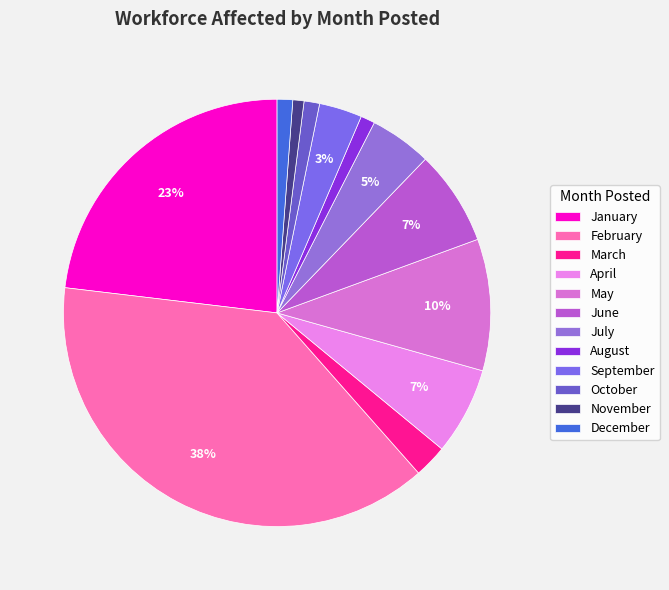

To the nearest percent, what portion does May represent?

10%